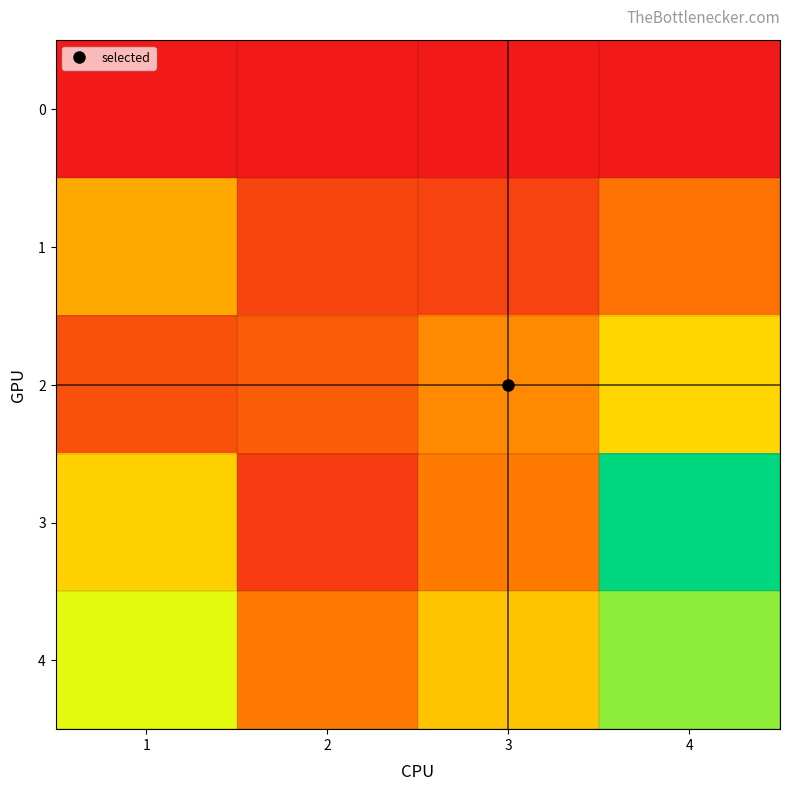

Rank the series by their maximum value, from lowest to highest.

0, 1, 2, 4, 3